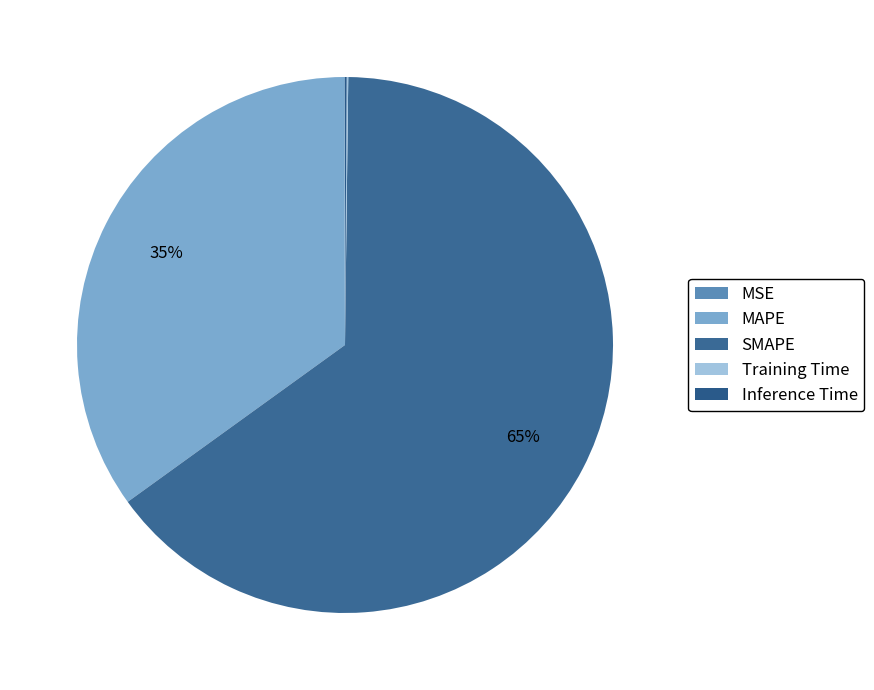

Which category accounts for the majority?

SMAPE